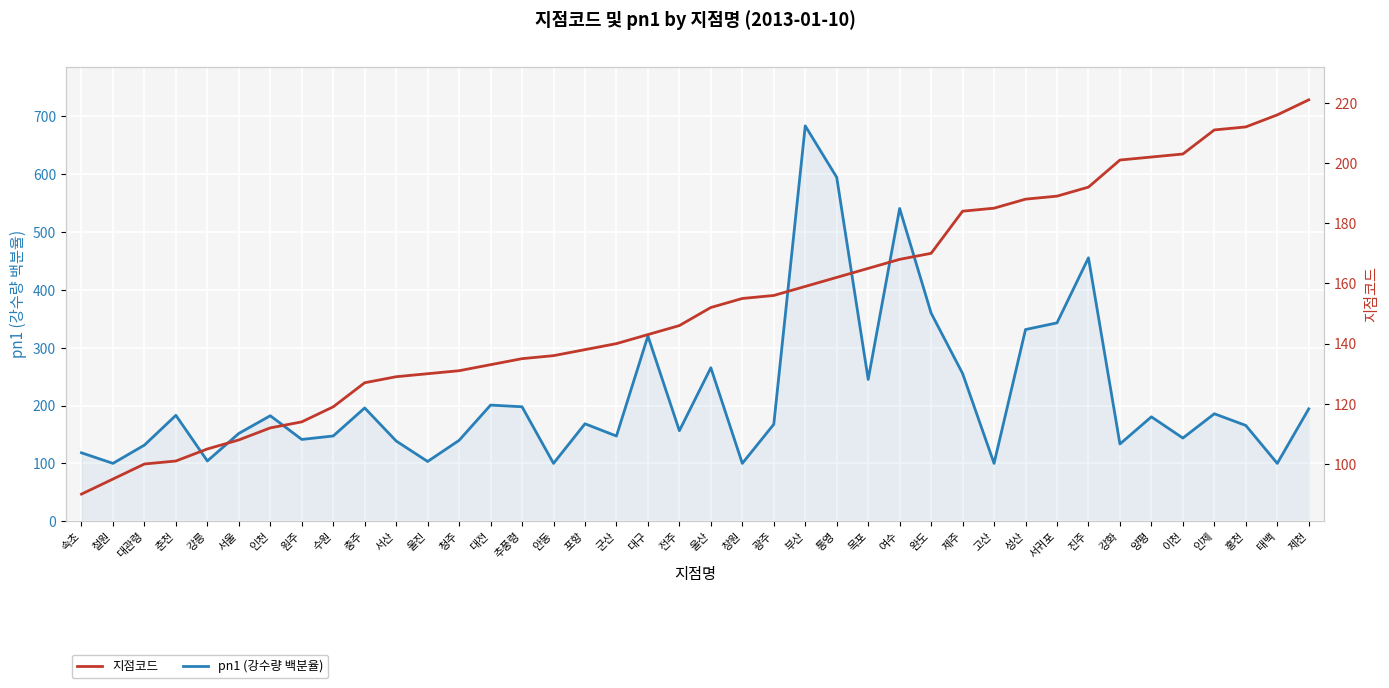

How many lines are shown in the chart?

2